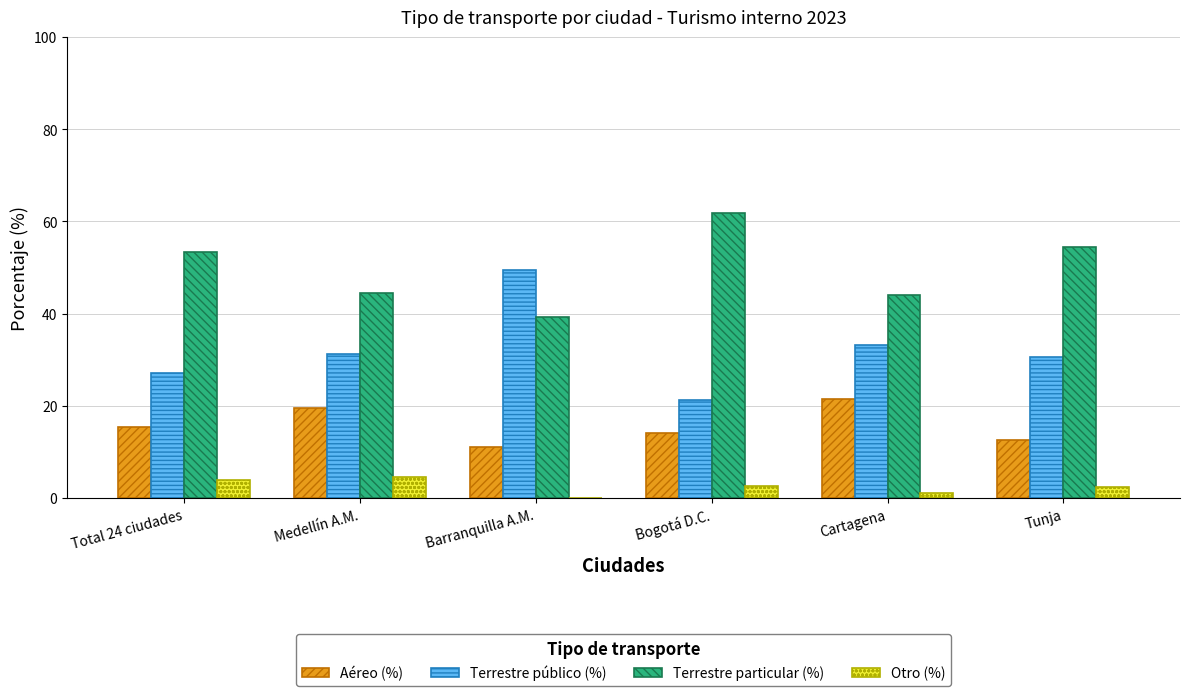

Is the value of Aéreo (%) at Cartagena greater than the value of Terrestre público (%) at Medellín A.M.?

No